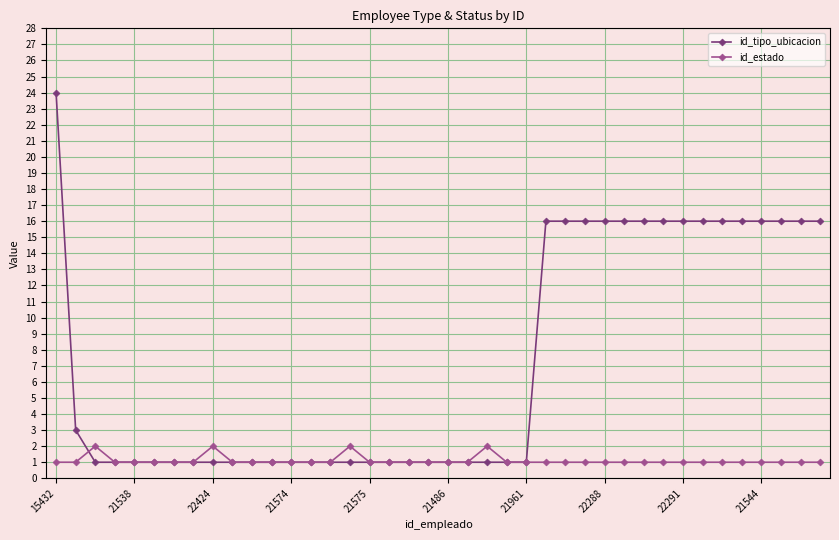

At how many categories does at least one series exceed 12?

16